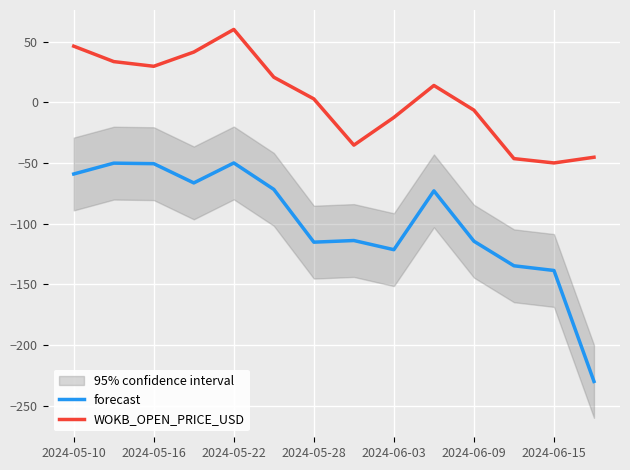

What is the highest value of the forecast series?

-50.0